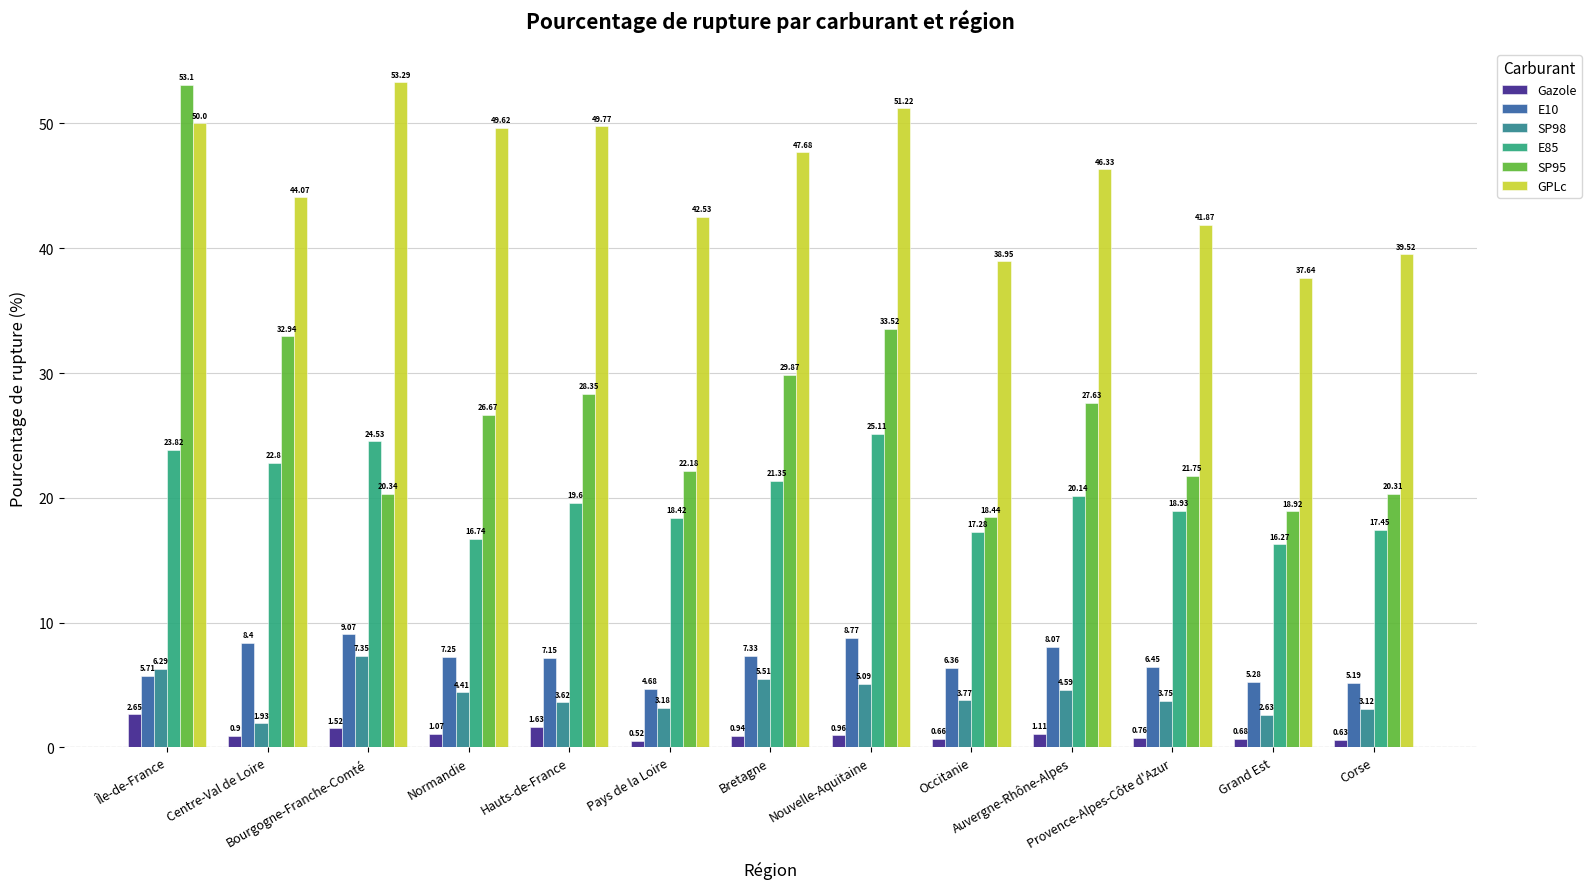

Where does the GPLc series first go above 46?

Île-de-France